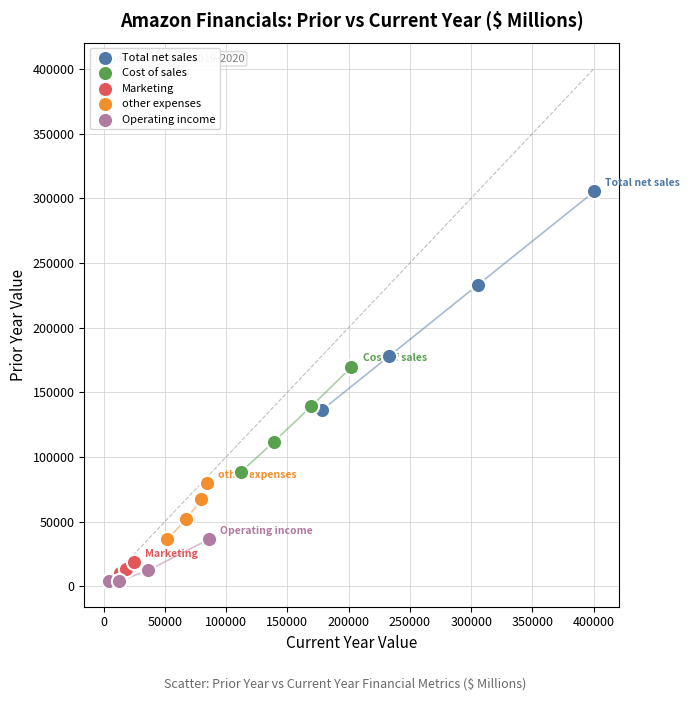

Which series has the widest spread of Y values?

Total net sales